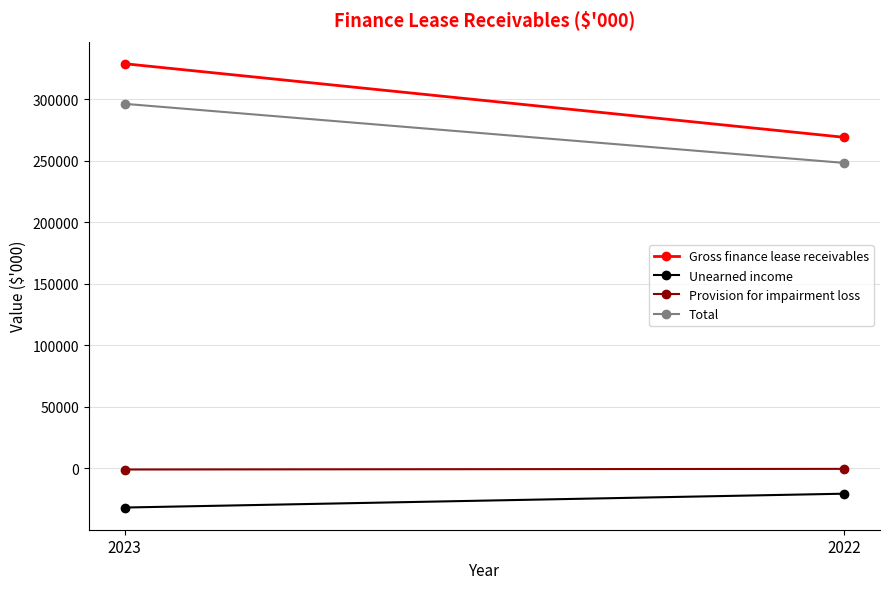

Reading left to right, extract all data points from this chart.

Gross finance lease receivables: 2023=328832	2022=269078
Unearned income: 2023=-31740	2022=-20499
Provision for impairment loss: 2023=-845	2022=-323
Total: 2023=296247	2022=248256